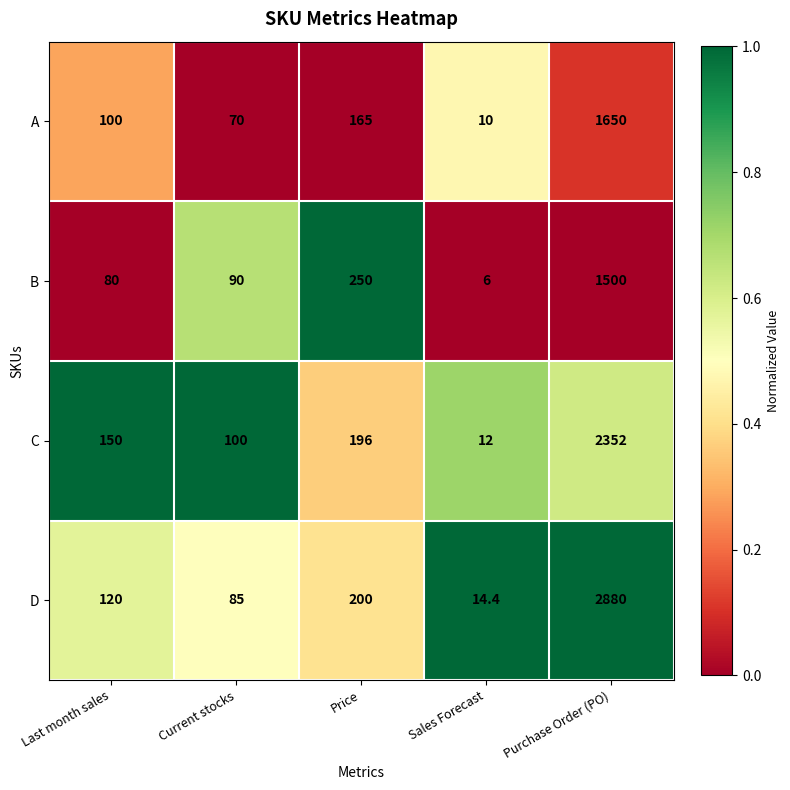

True or false: A has a value of 16.1 at Sales Forecast.

False